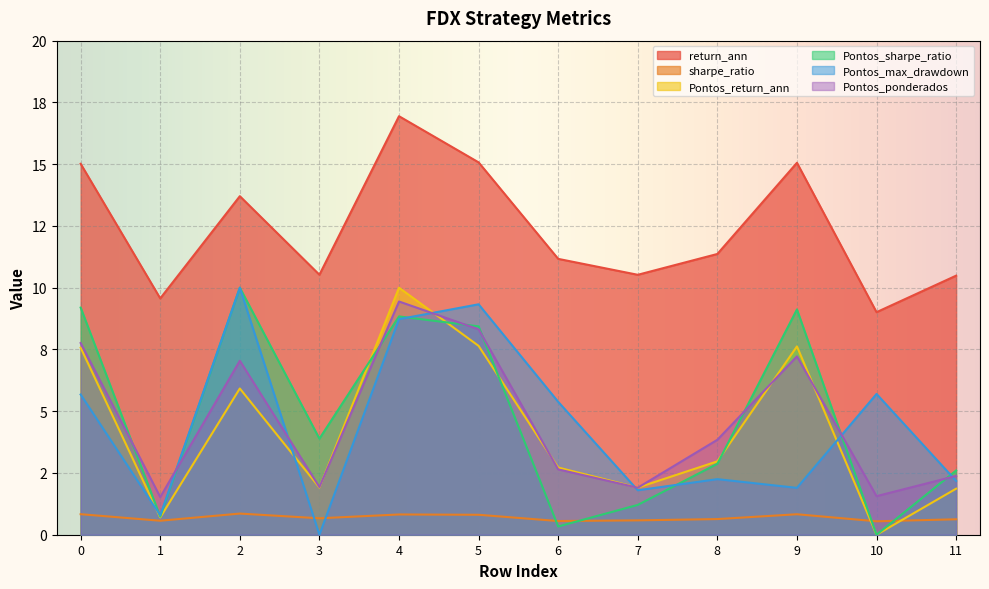

Does the chart display data point markers on the line(s)?

No